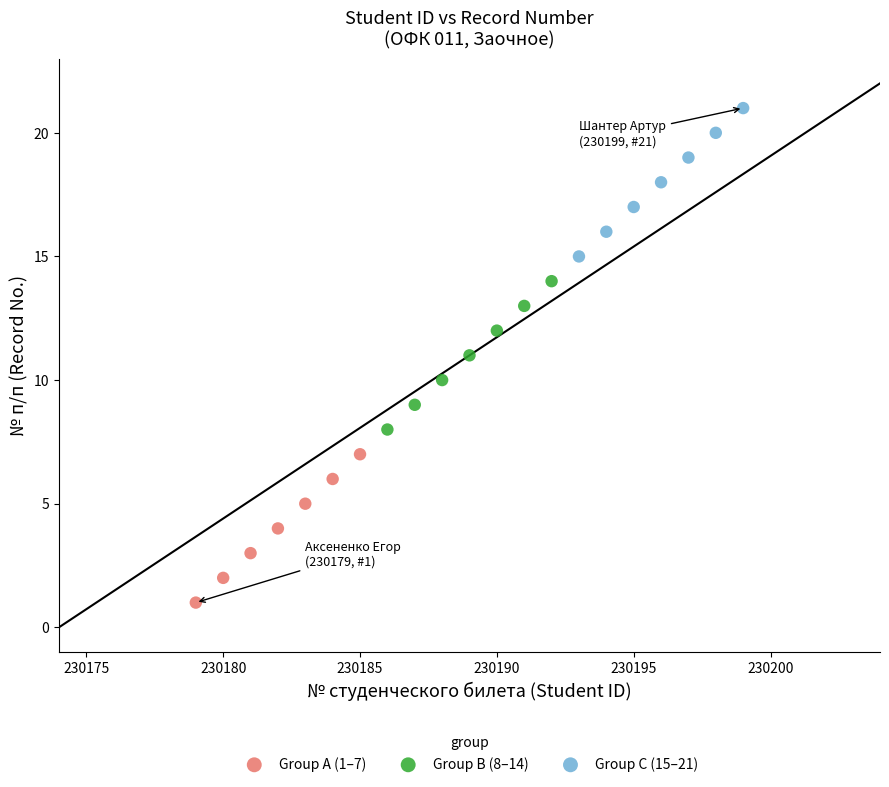

Which series reaches the minimum Y coordinate?

Group A (1–7)